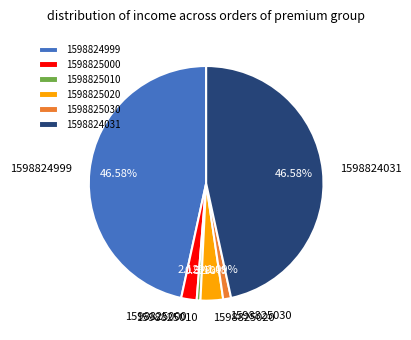

How many segments does this pie chart have?

6